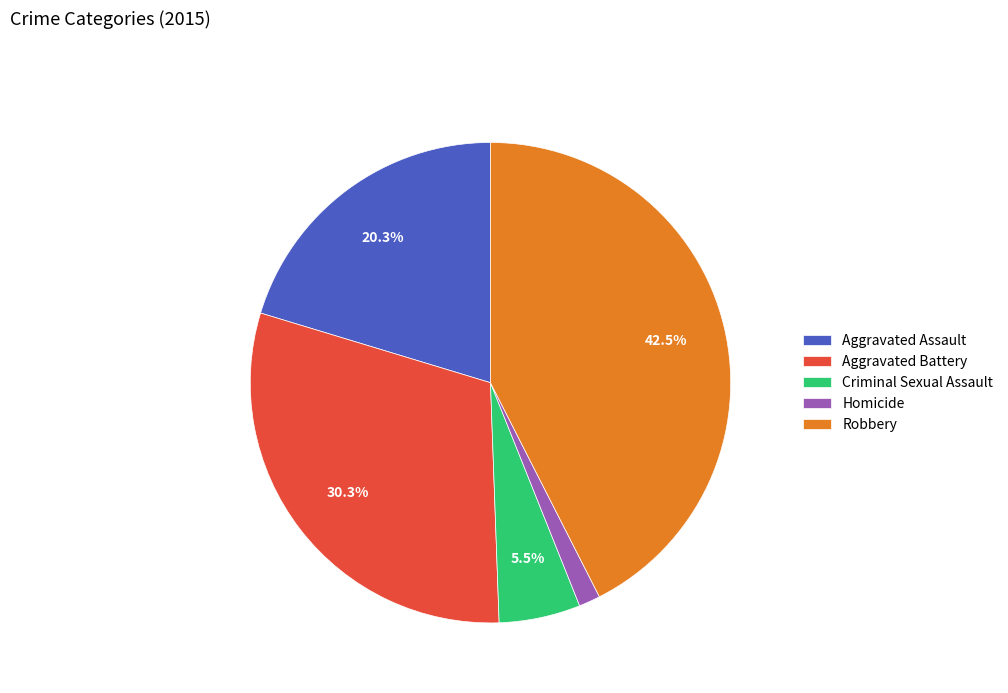

Count the number of slices in the pie.

5